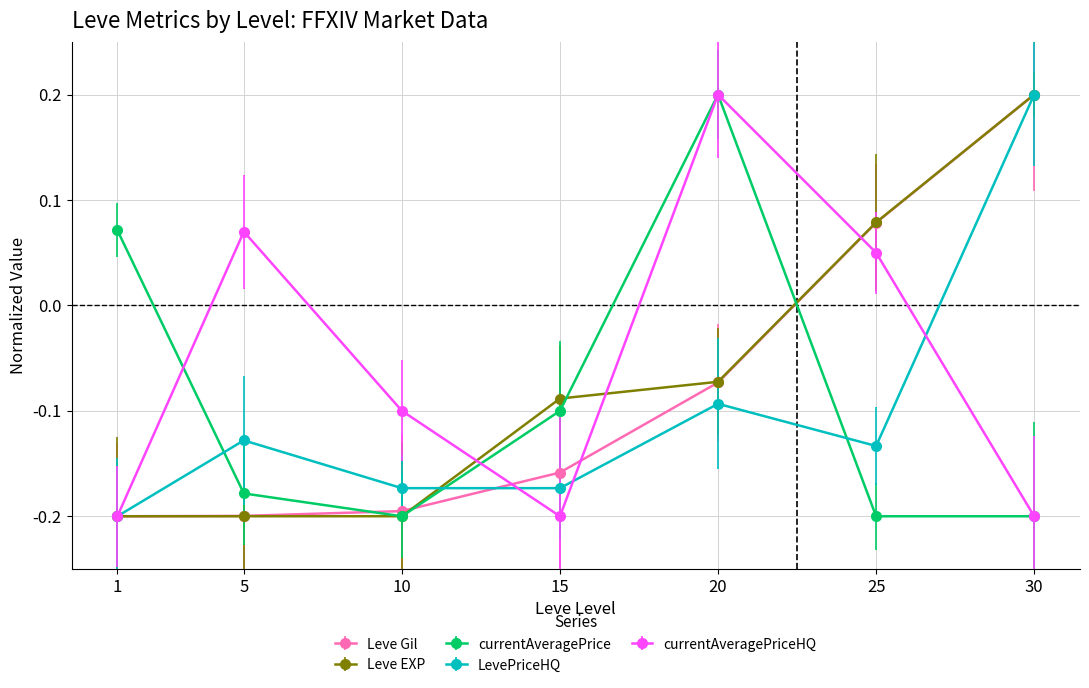

True or false: LevePriceHQ has more than 2 points higher than both neighbors.

False